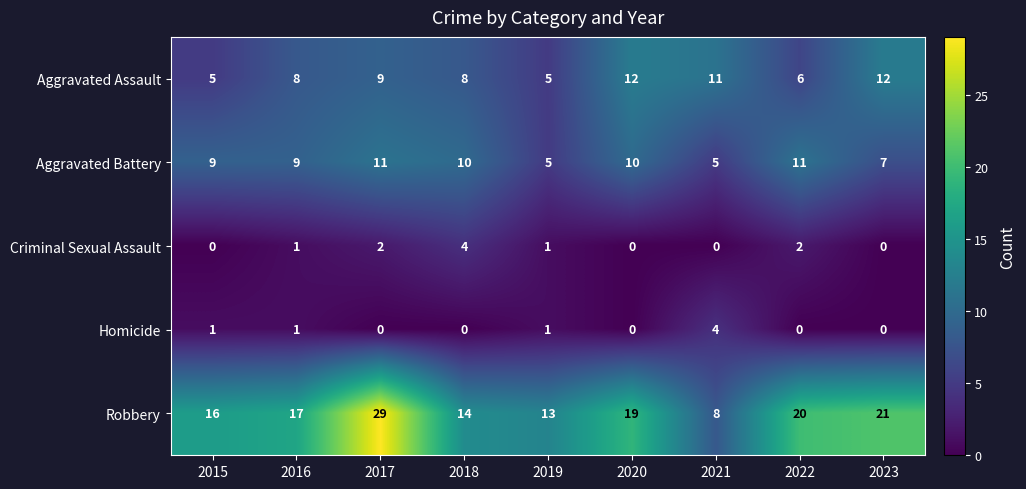

Rank the series at 2021 from lowest to highest value.

Criminal Sexual Assault, Homicide, Aggravated Battery, Robbery, Aggravated Assault